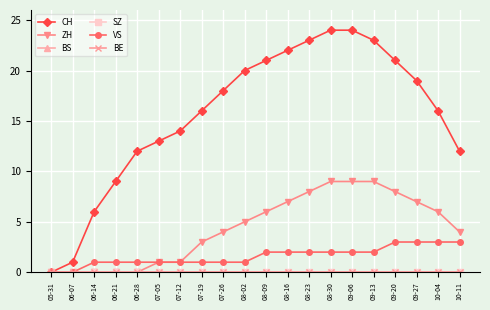

True or false: CH has a value of 9 at 06-21.

True